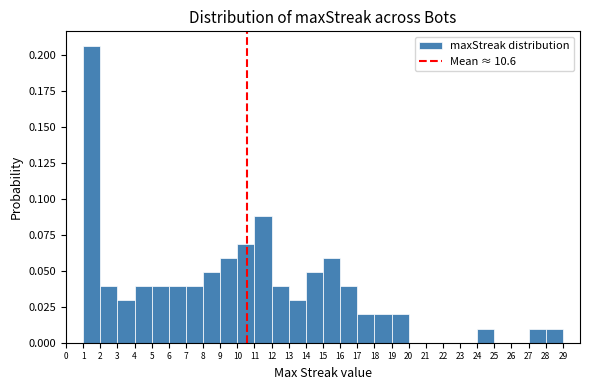

Reading left to right, transcribe this chart: for each bar, give the range it covers on the x-axis and its height. The values are not printed on the chart, so give them approximately, as read against the axis.

0 to 1: 0
1 to 2: 0.205
2 to 3: 0.040
3 to 4: 0.030
4 to 5: 0.040
5 to 6: 0.040
6 to 7: 0.040
7 to 8: 0.040
8 to 9: 0.050
9 to 10: 0.060
10 to 11: 0.070
11 to 12: 0.090
12 to 13: 0.040
13 to 14: 0.030
14 to 15: 0.050
15 to 16: 0.060
16 to 17: 0.040
17 to 18: 0.020
18 to 19: 0.020
19 to 20: 0.020
20 to 21: 0
21 to 22: 0
22 to 23: 0
23 to 24: 0
24 to 25: 0.010
25 to 26: 0
26 to 27: 0
27 to 28: 0.010
28 to 29: 0.010
29 to 30: 0